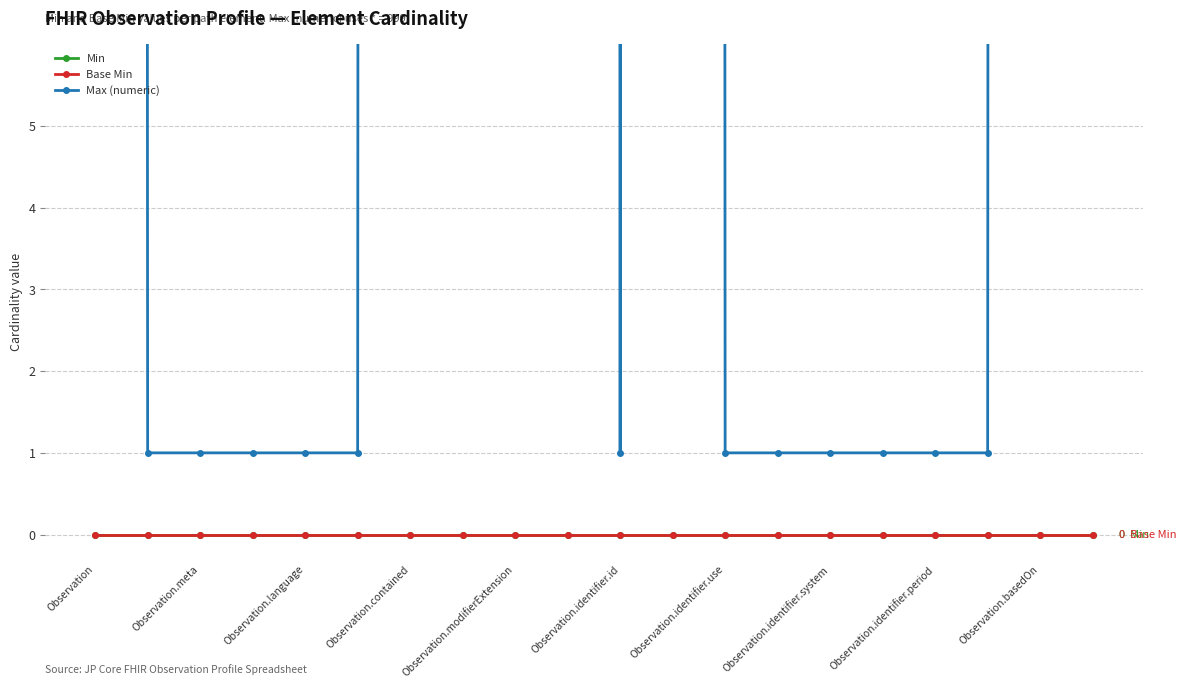

In Max (numeric), how many points are lower than both neighbors (excluding endpoints)?

1